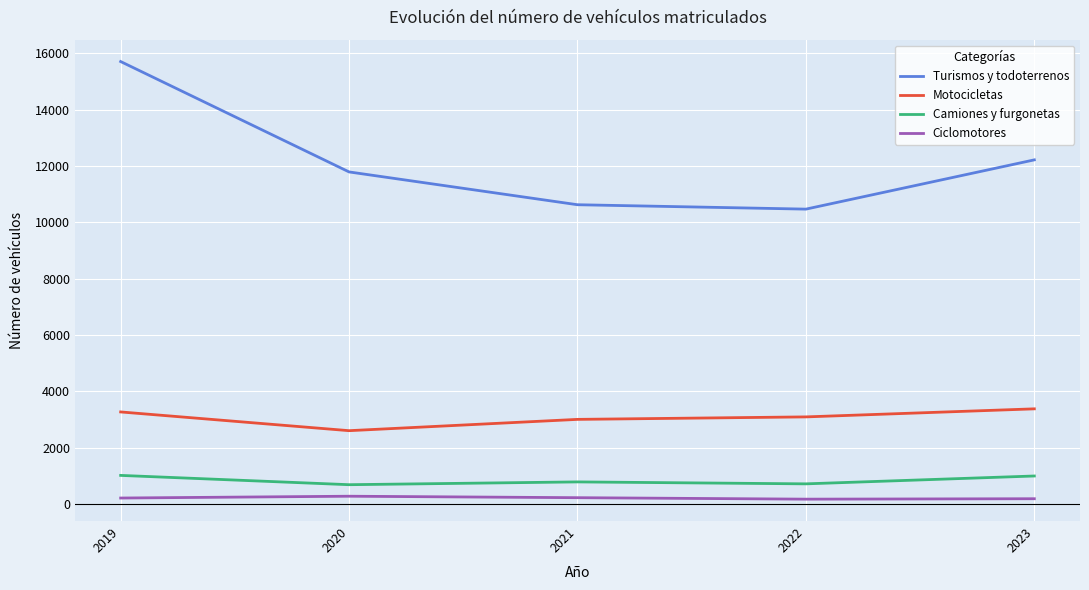

At which category does Motocicletas reach its first local valley?

2020